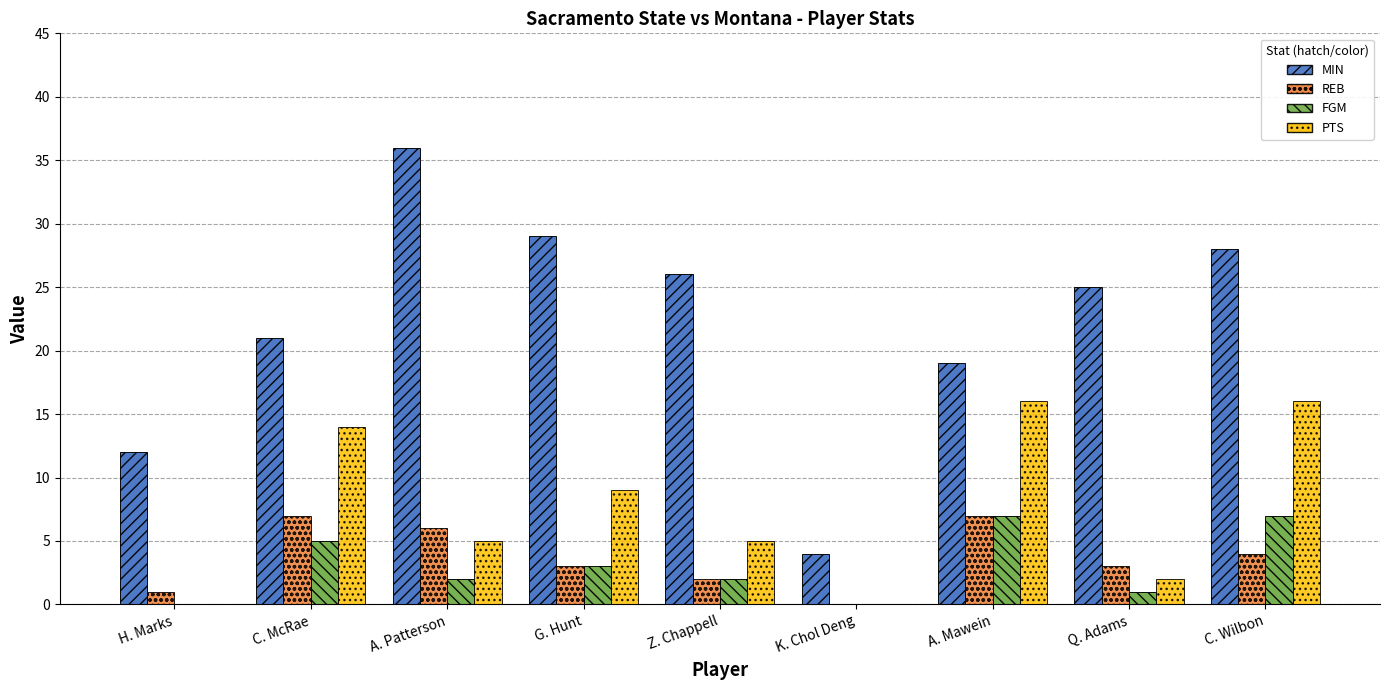

Which series changed the most between Z. Chappell and A. Mawein?

PTS